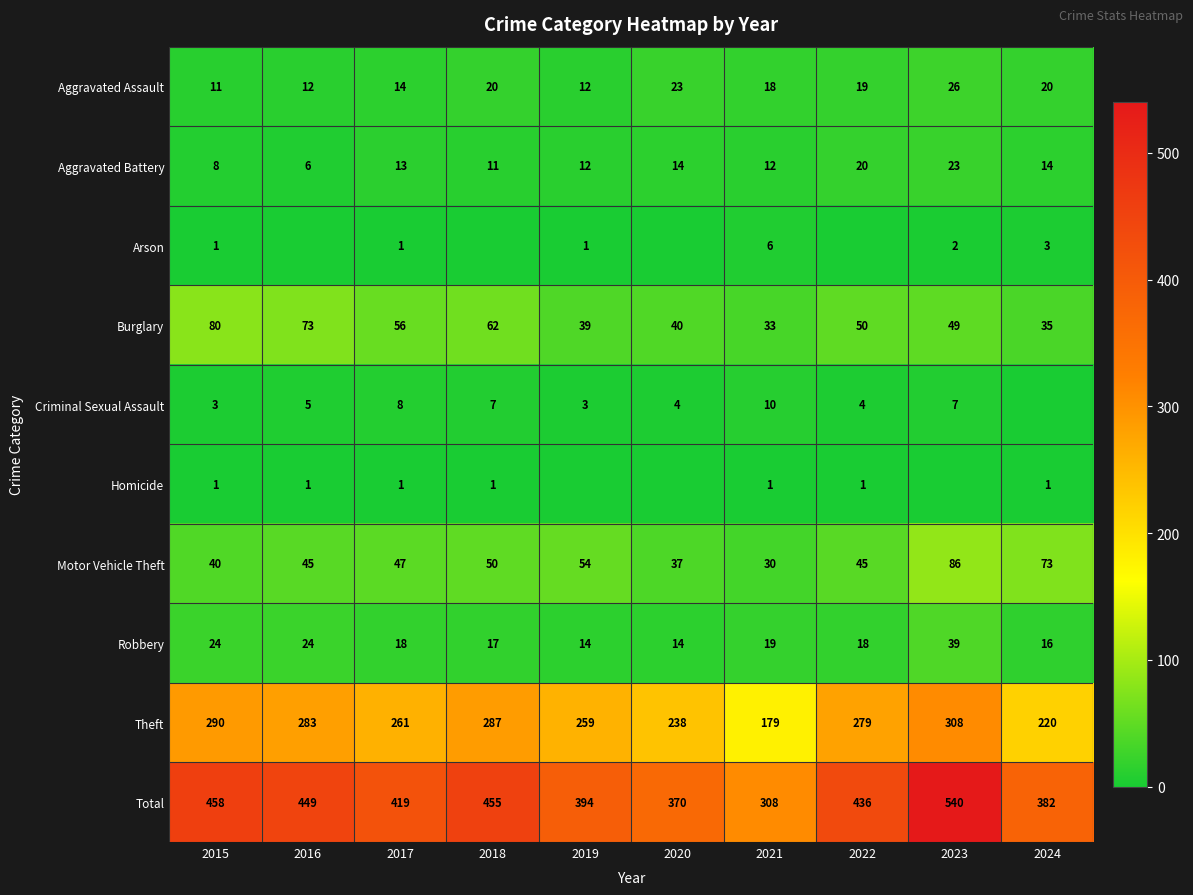

The Burglary series shows 33 at 2021. True or false?

True